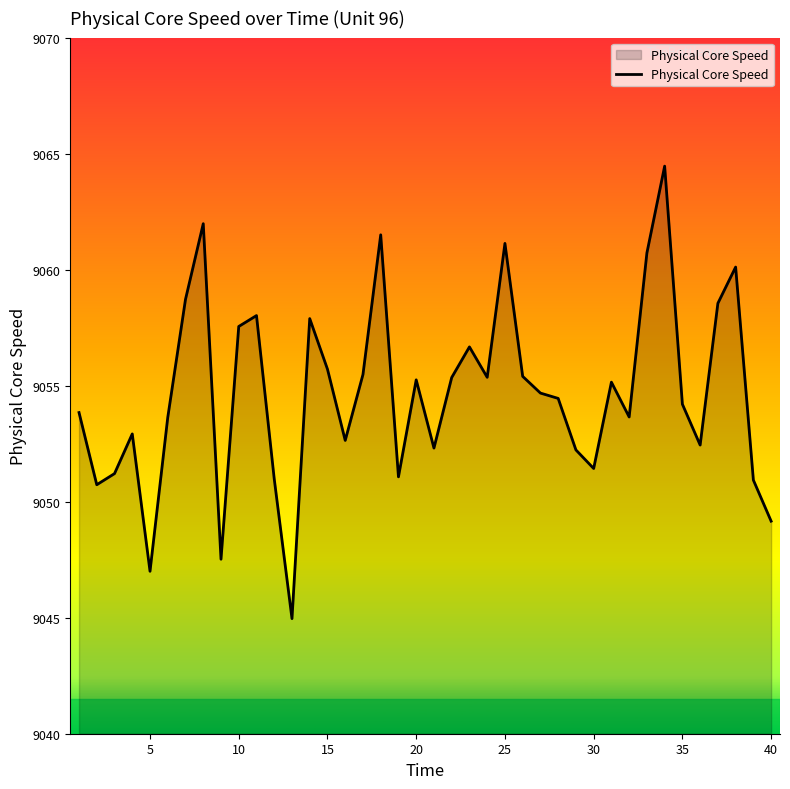

What is the minimum value shown in the chart?

9045.0